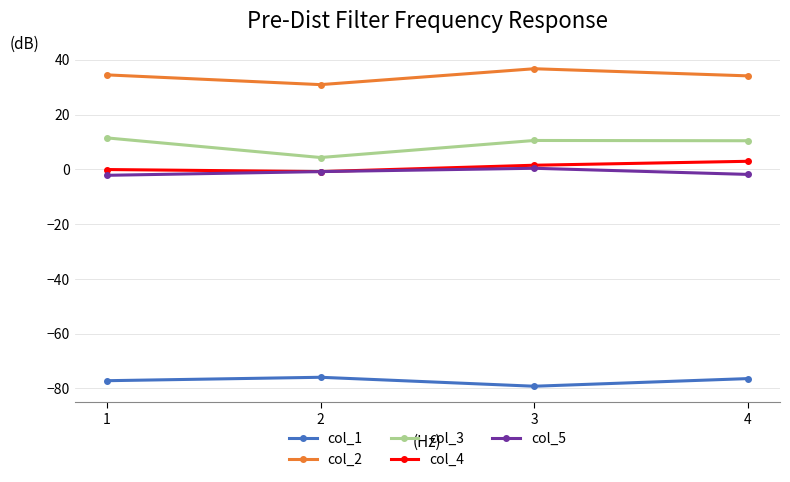

What is the minimum value shown in the chart?

-79.2